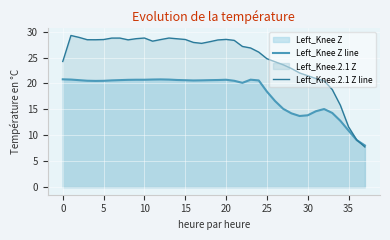

Between which two adjacent categories do Left_Knee Z line and Left_Knee.2.1 Z line first intersect?

36 and 37